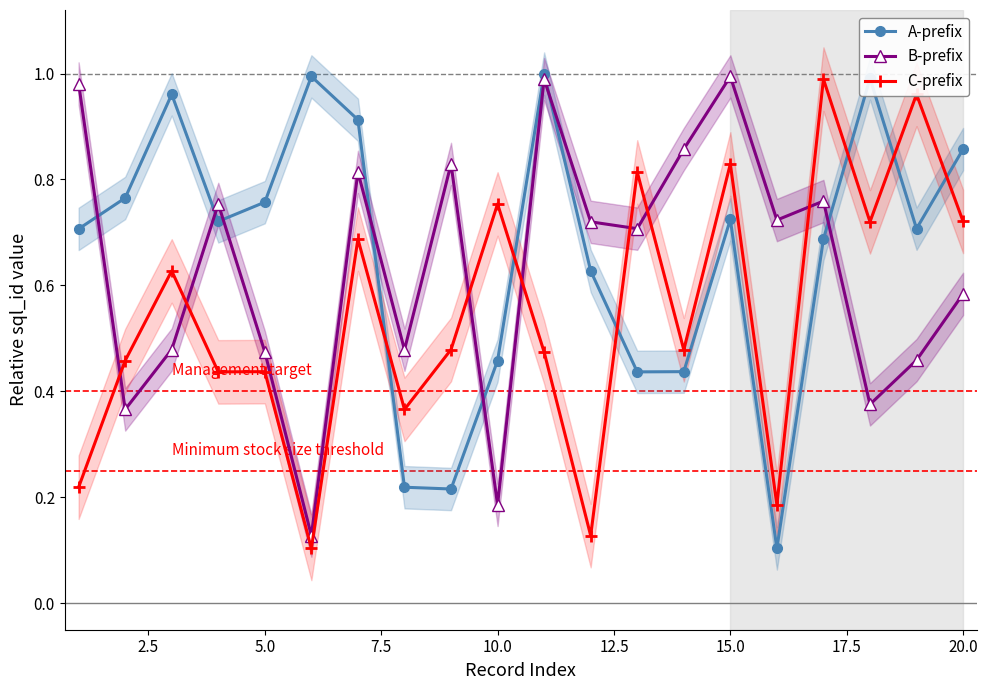

True or false: A-prefix and C-prefix intersect in this chart.

True